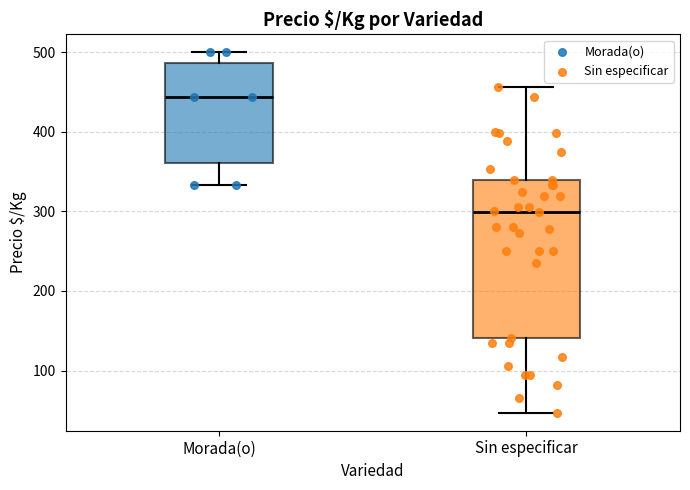

Reading left to right, read every box against the y-axis: the position of its median line, the range the box covers, and the ends of its whiskers. The values are not printed on the chart, so give them approximately, as read against the axis.

Morada(o): median 440, box 360 to 490, whiskers 330 to 500
Sin especificar: median 300, box 140 to 340, whiskers 50 to 460